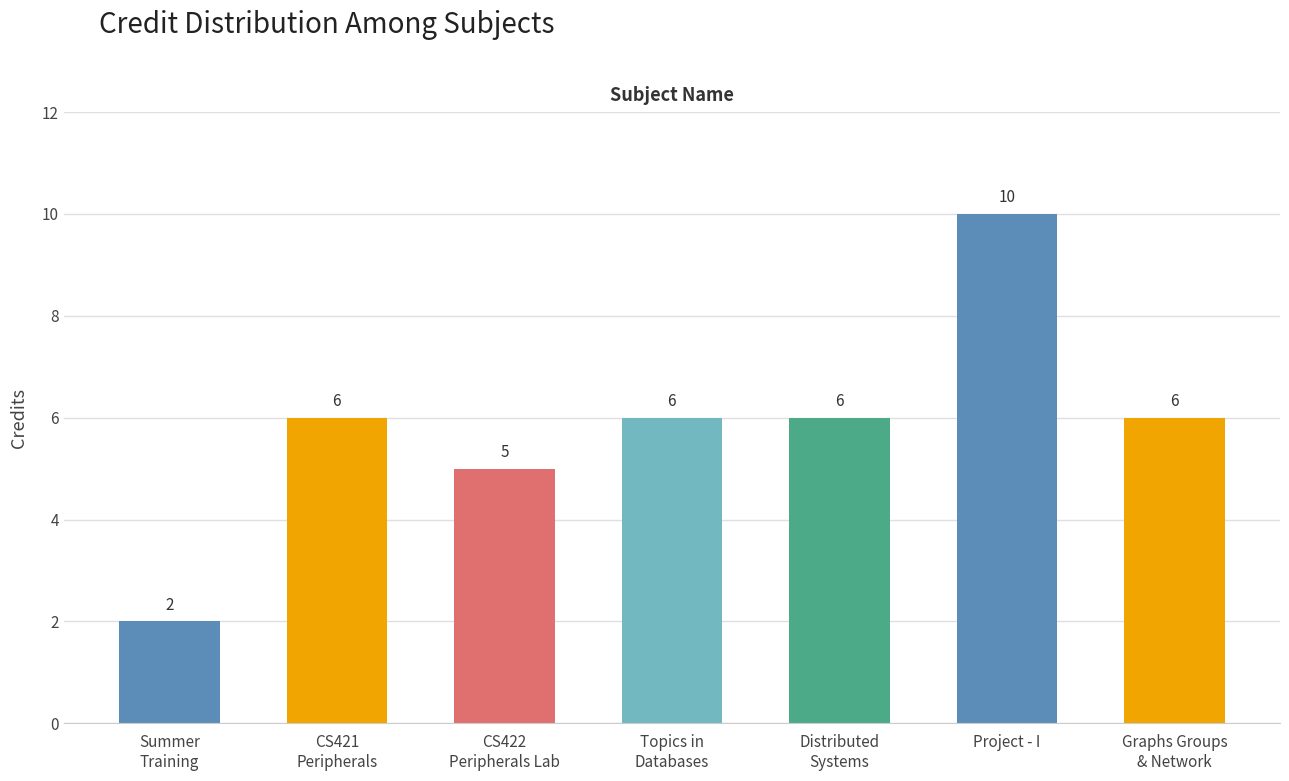

Count the number of categories in the chart.

7